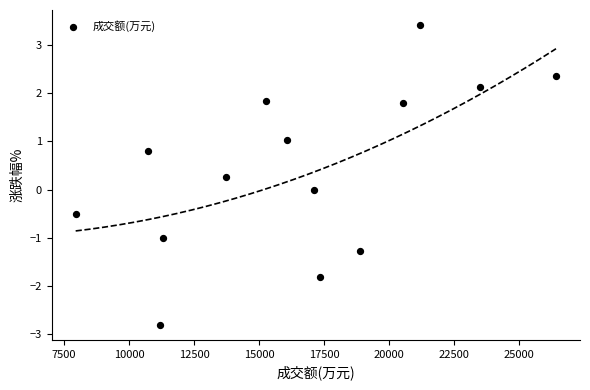

What is the range of X values (max minus min)?

18459.0